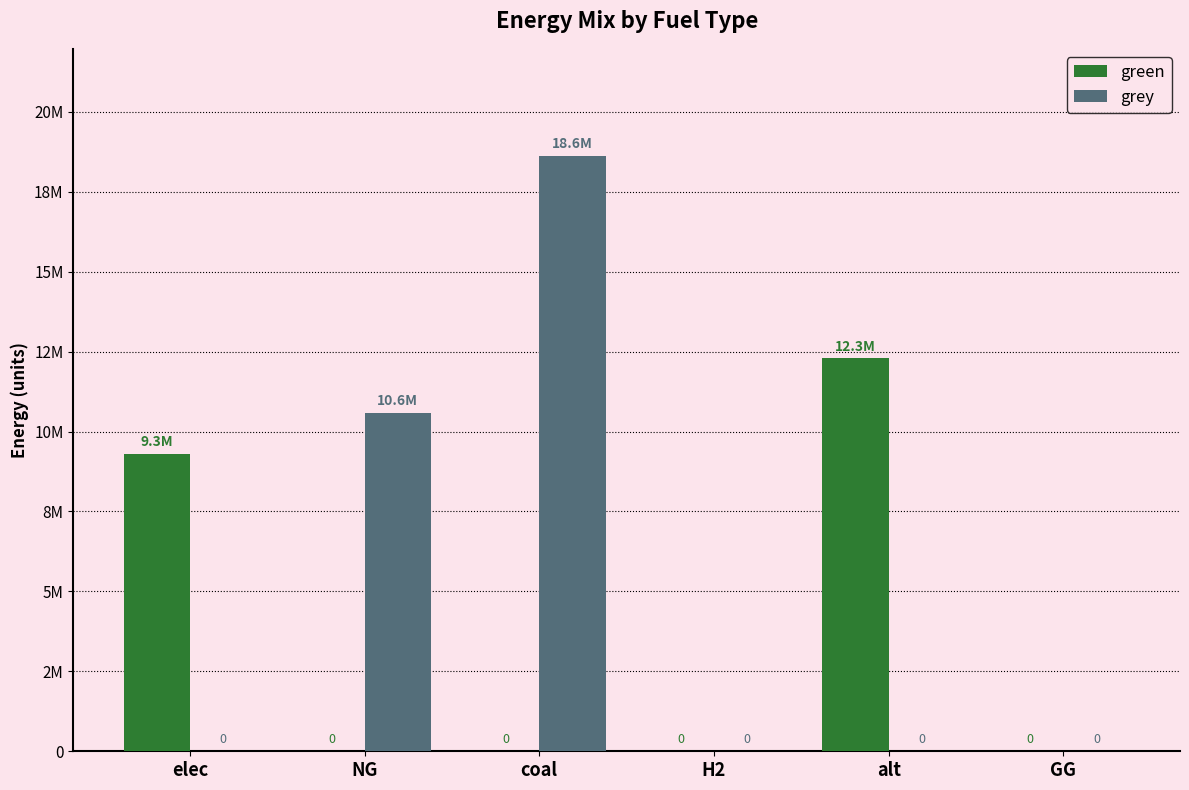

Reading right to left, list all the values displayed in this chart.

green: GG=0.0	alt=12288253.3	H2=0.0	coal=0.0	NG=0.0	elec=9299397.3
grey: GG=0.0	alt=0.0	H2=0.0	coal=18617108.7	NG=10571477.8	elec=0.0